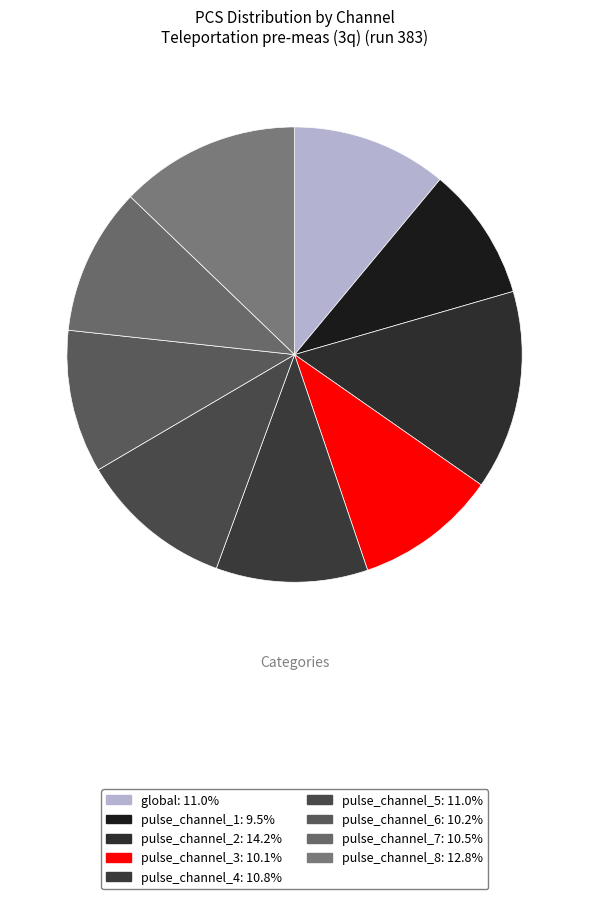

To the nearest percent, what percentage of the pie is pulse_channel_7?

10%